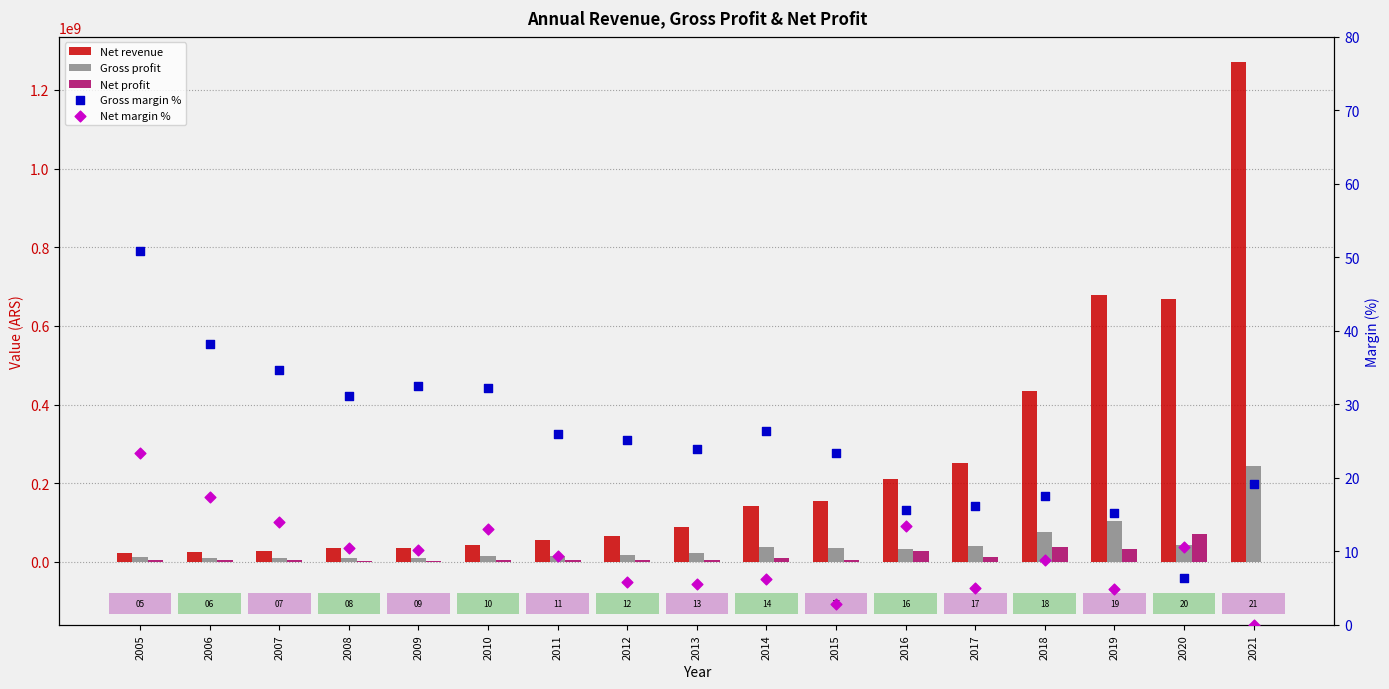

What are all the series names shown in the legend?

Net revenue, Gross profit, Net profit, Gross margin %, Net margin %